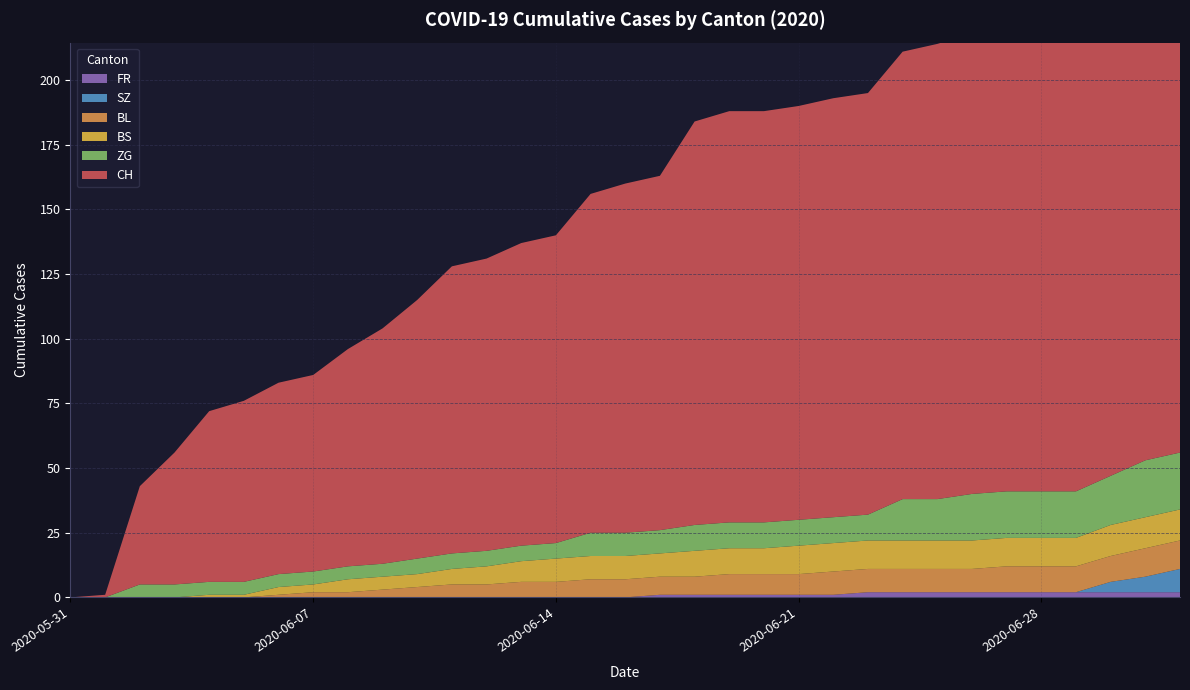

Reading right to left, extract all data points from this chart.

CH: 195	192	186	182	181	180	178	176	173	163	162	160	159	159	156	137	135	131	119	117	113	111	100	91	84	76	74	70	66	51	38	1	0
BL: 11	11	10	10	10	10	9	9	9	9	9	8	8	8	7	7	7	7	6	6	5	5	4	3	2	2	1	0	0	0	0	0	0
BS: 12	12	12	11	11	11	11	11	11	11	11	11	10	10	10	9	9	9	9	8	7	6	5	5	5	3	3	1	1	0	0	0	0
ZG: 22	22	19	18	18	18	18	16	16	10	10	10	10	10	10	9	9	9	6	6	6	6	6	5	5	5	5	5	5	5	5	0	0
SZ: 9	6	4	0	0	0	0	0	0	0	0	0	0	0	0	0	0	0	0	0	0	0	0	0	0	0	0	0	0	0	0	0	0
FR: 2	2	2	2	2	2	2	2	2	2	1	1	1	1	1	1	0	0	0	0	0	0	0	0	0	0	0	0	0	0	0	0	0